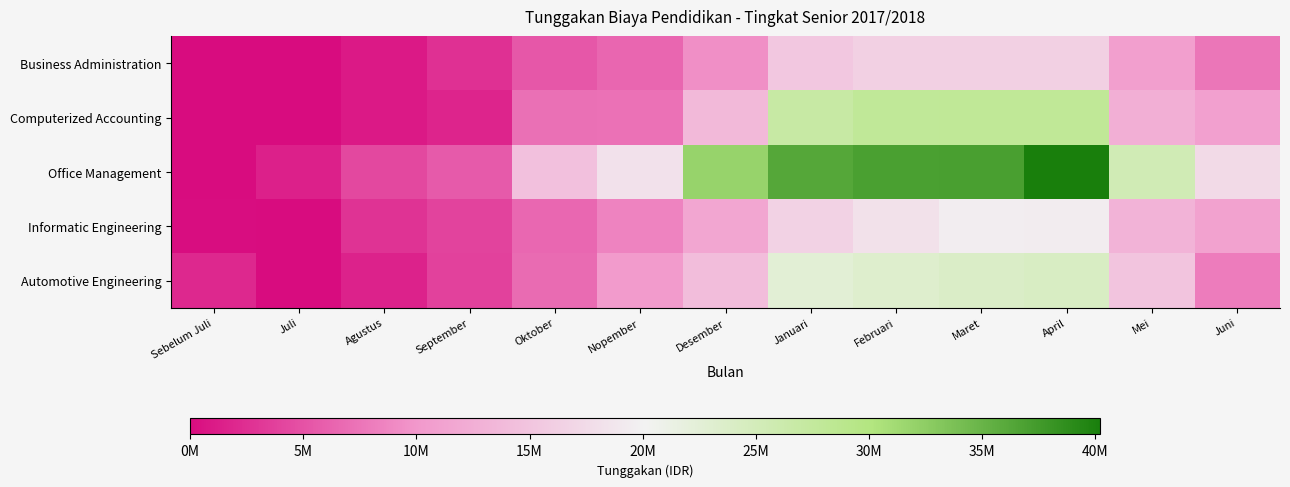

How many distinct data groups are displayed?

5